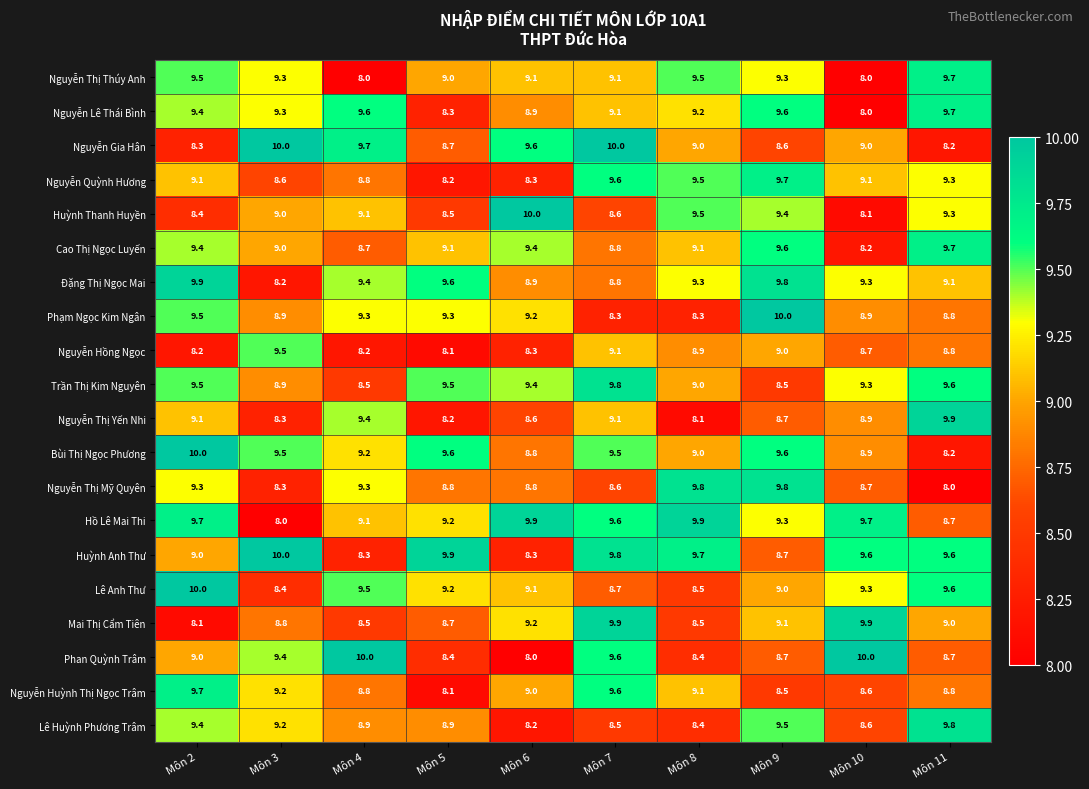

True or false: Nguyễn Huỳnh Thị Ngọc Trâm has a value of 5.4 at Môn 6.

False